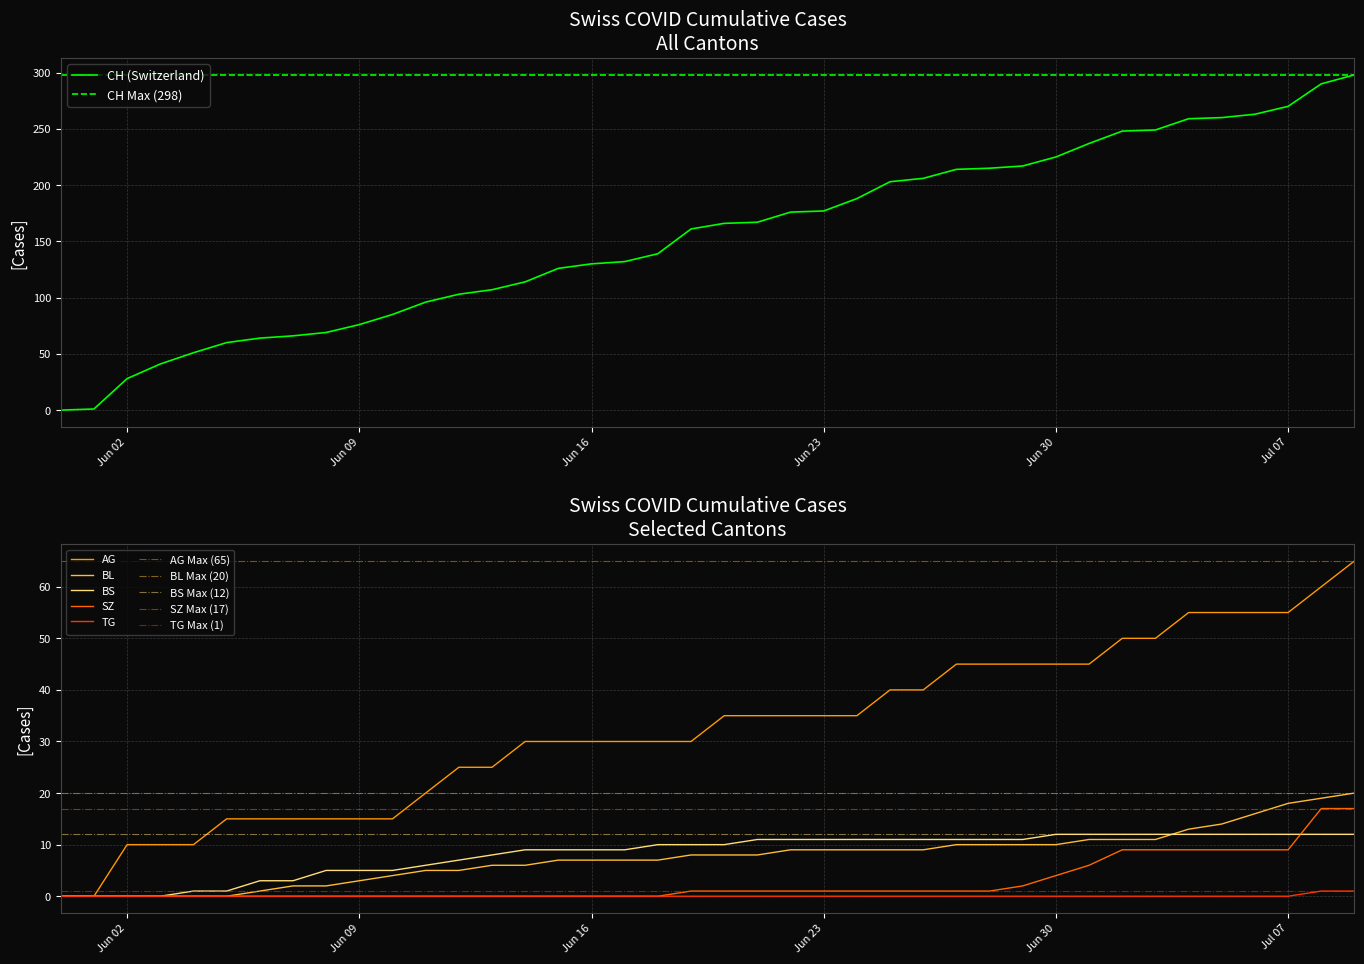

What is the highest value of the CH (Switzerland) series?

298